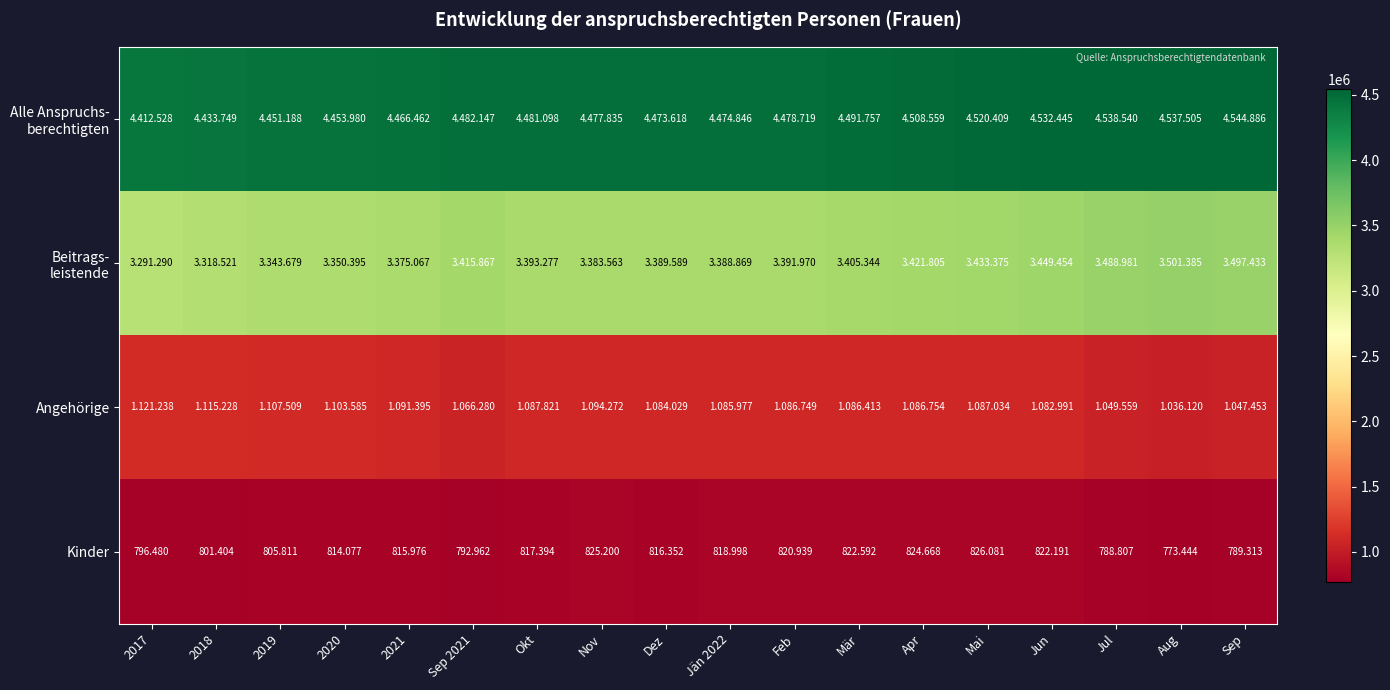

Is it true that Angehörige equals 381221 at Feb?

False